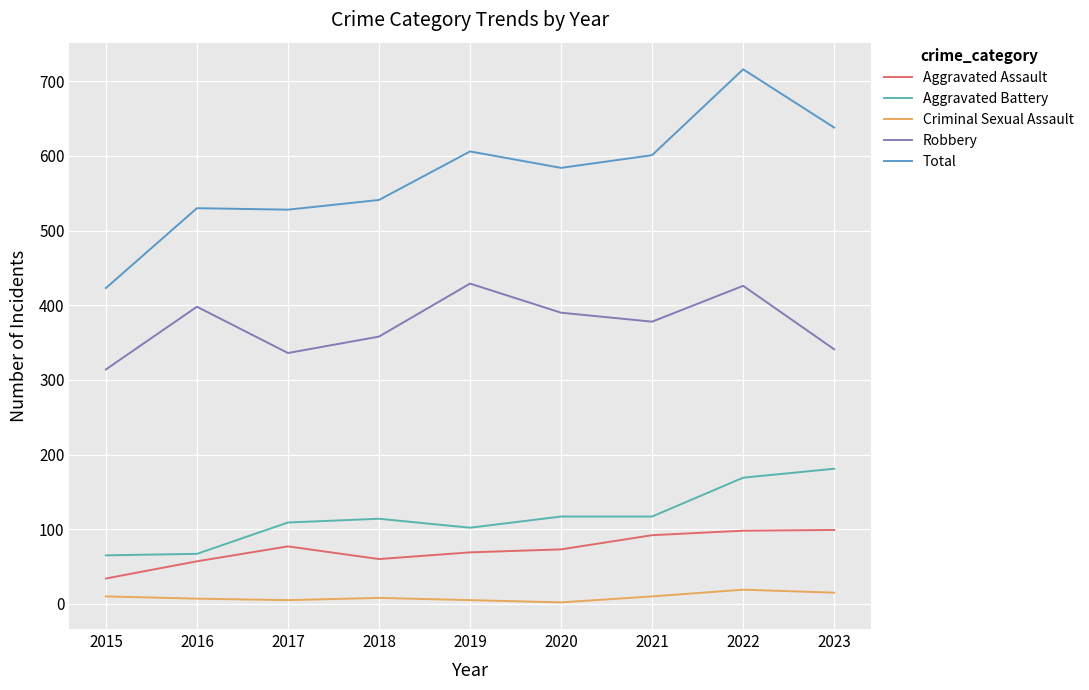

Between 2017 and 2019, which series saw the biggest shift?

Robbery